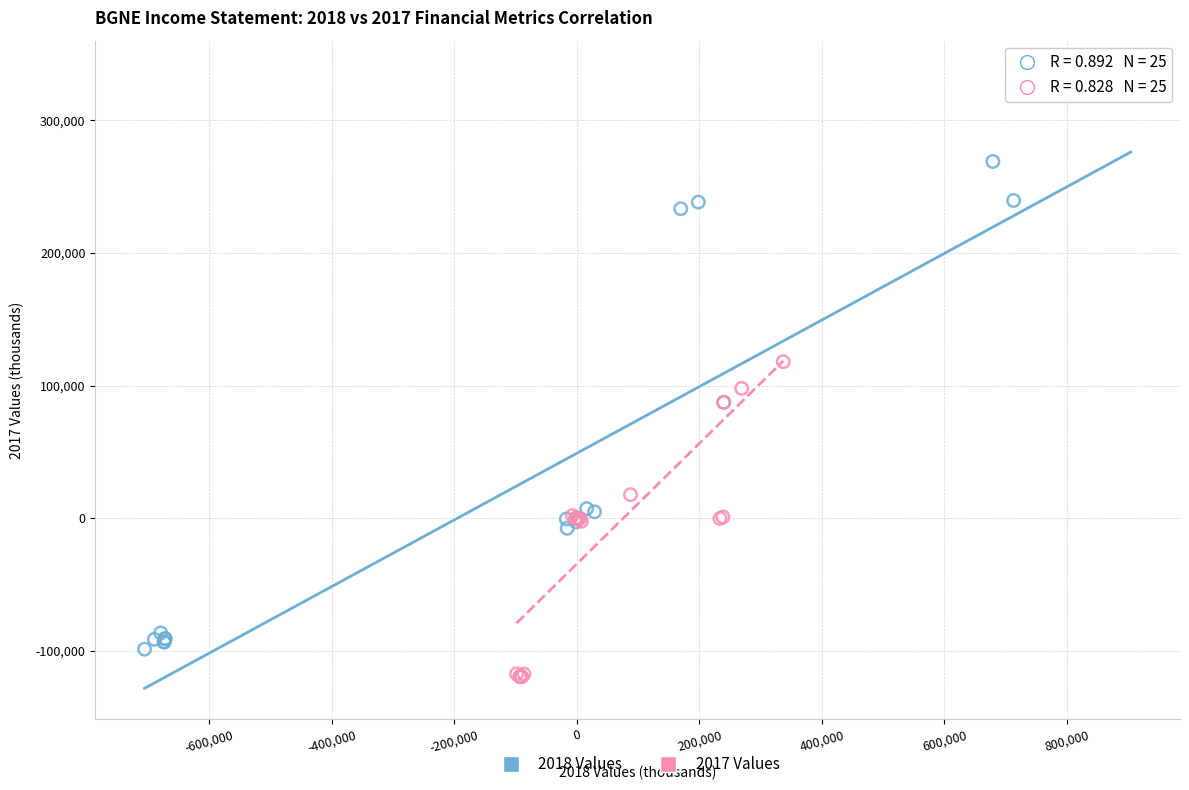

Which series has the largest Y range (max minus min)?

2018 Values